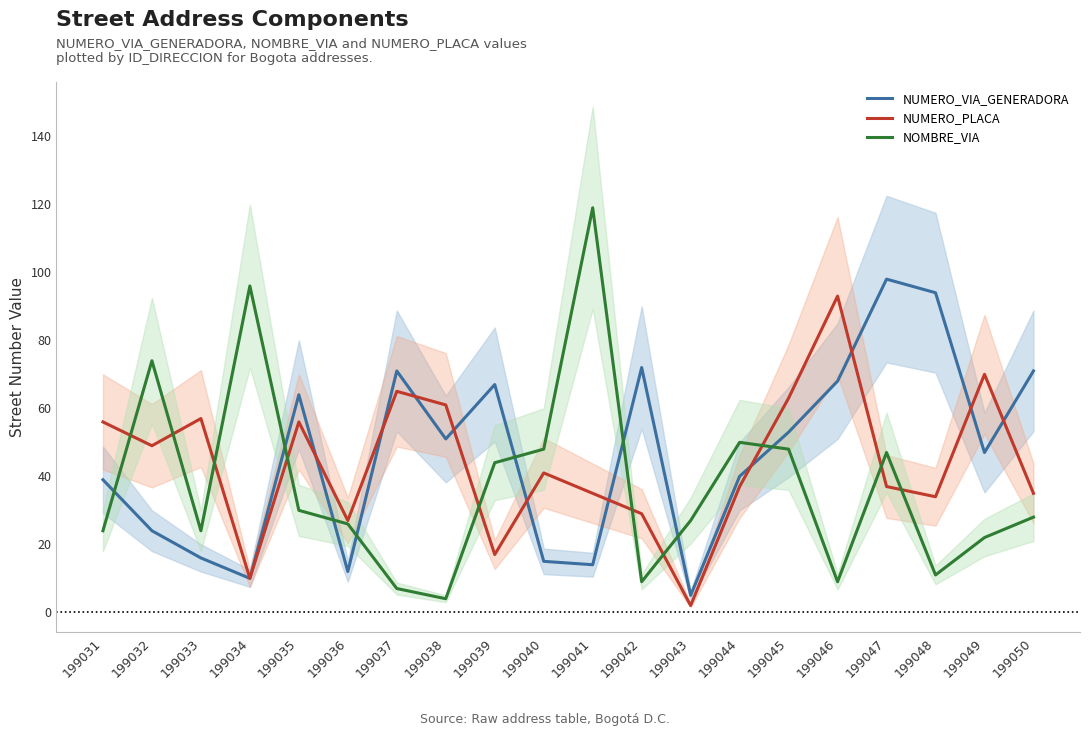

How many lines are shown in the chart?

3